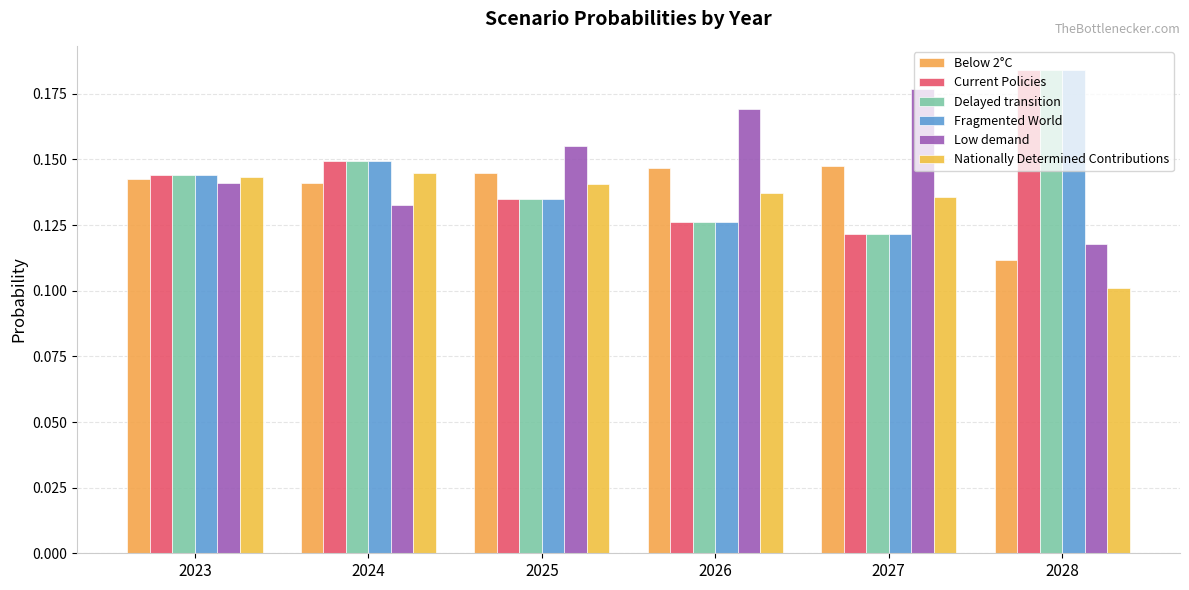

How many bars are there in each group?

6